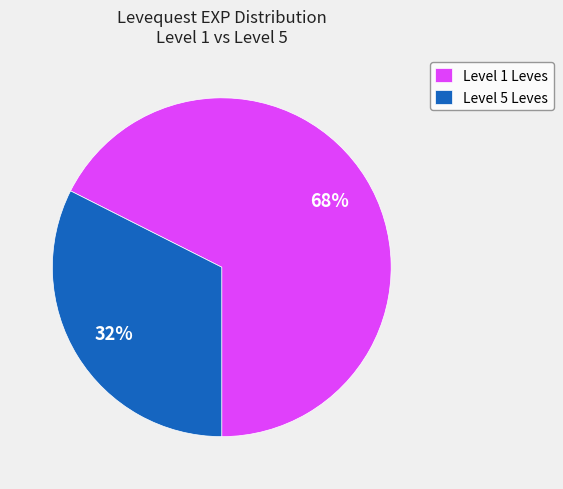

Does any single category account for the majority?

Yes